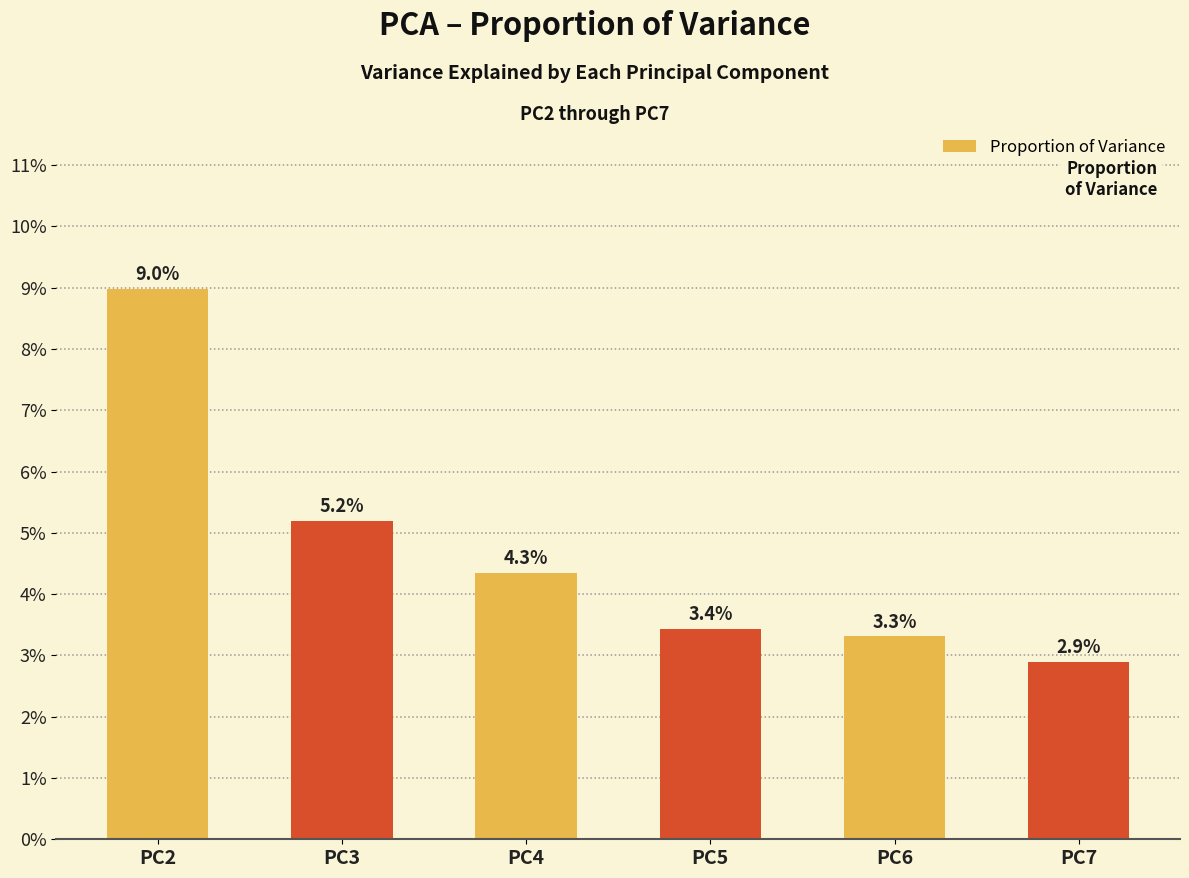

What is the value of the 1st bar from the left?

0.1